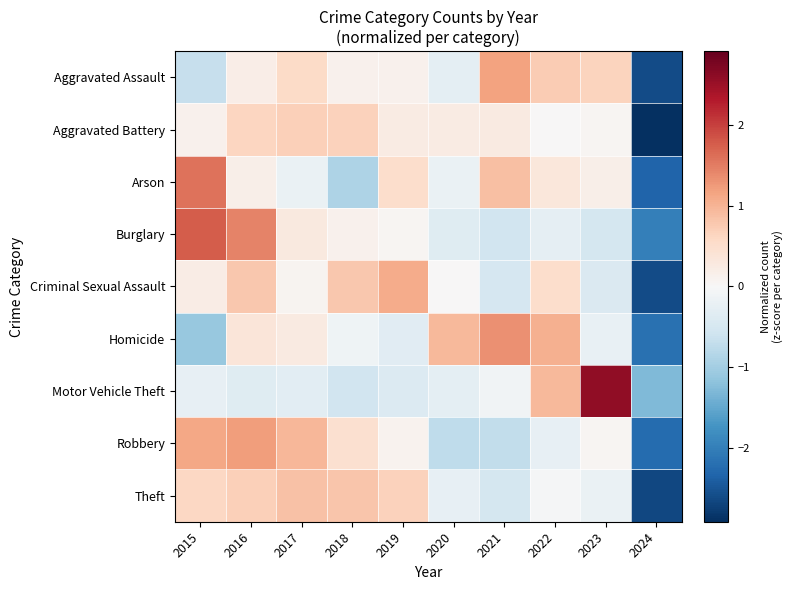

Reading left to right, list all the values displayed in this chart.

Aggravated Assault: 2015=-0.7	2016=0.2	2017=0.6	2018=0.1	2019=0.1	2020=-0.3	2021=1.2	2022=0.7	2023=0.7	2024=-2.6
Aggravated Battery: 2015=0.1	2016=0.6	2017=0.7	2018=0.7	2019=0.2	2020=0.2	2021=0.3	2022=0.0	2023=0.1	2024=-2.9
Arson: 2015=1.6	2016=0.2	2017=-0.2	2018=-0.9	2019=0.5	2020=-0.2	2021=0.9	2022=0.3	2023=0.2	2024=-2.3
Burglary: 2015=1.8	2016=1.4	2017=0.3	2018=0.1	2019=0.1	2020=-0.3	2021=-0.6	2022=-0.3	2023=-0.5	2024=-2.0
Criminal Sexual Assault: 2015=0.2	2016=0.8	2017=0.1	2018=0.8	2019=1.1	2020=0.0	2021=-0.5	2022=0.5	2023=-0.4	2024=-2.6
Homicide: 2015=-1.1	2016=0.4	2017=0.3	2018=-0.1	2019=-0.3	2020=0.9	2021=1.3	2022=1.0	2023=-0.2	2024=-2.2
Motor Vehicle Theft: 2015=-0.2	2016=-0.4	2017=-0.3	2018=-0.6	2019=-0.4	2020=-0.3	2021=-0.1	2022=0.9	2023=2.6	2024=-1.3
Robbery: 2015=1.1	2016=1.2	2017=1.0	2018=0.5	2019=0.1	2020=-0.7	2021=-0.7	2022=-0.2	2023=0.0	2024=-2.2
Theft: 2015=0.6	2016=0.7	2017=0.9	2018=0.8	2019=0.7	2020=-0.2	2021=-0.5	2022=-0.0	2023=-0.2	2024=-2.6